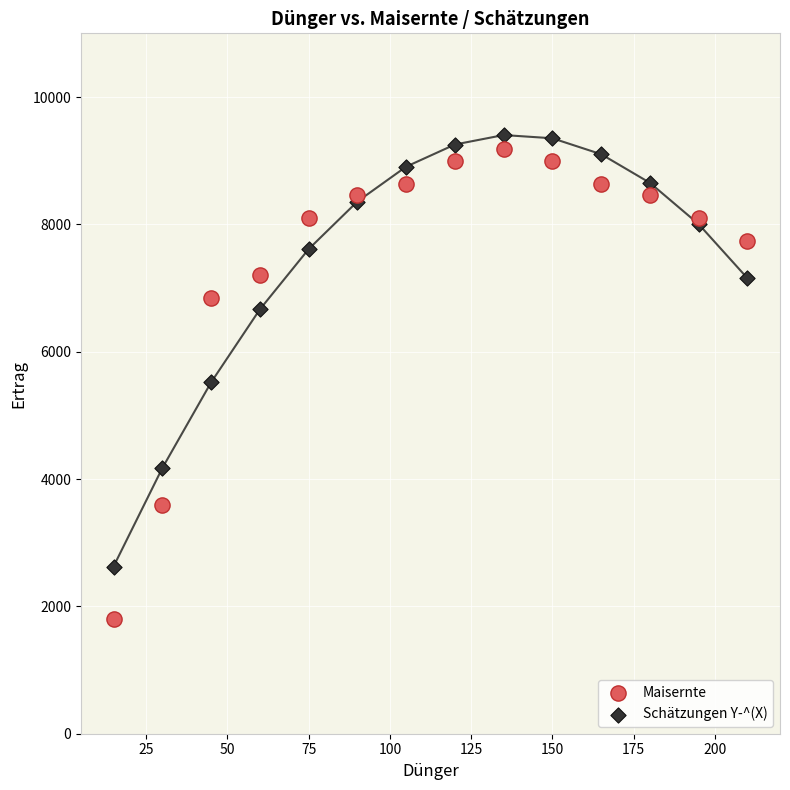

Which series reaches the maximum Y coordinate?

Schätzungen Y-^(X)